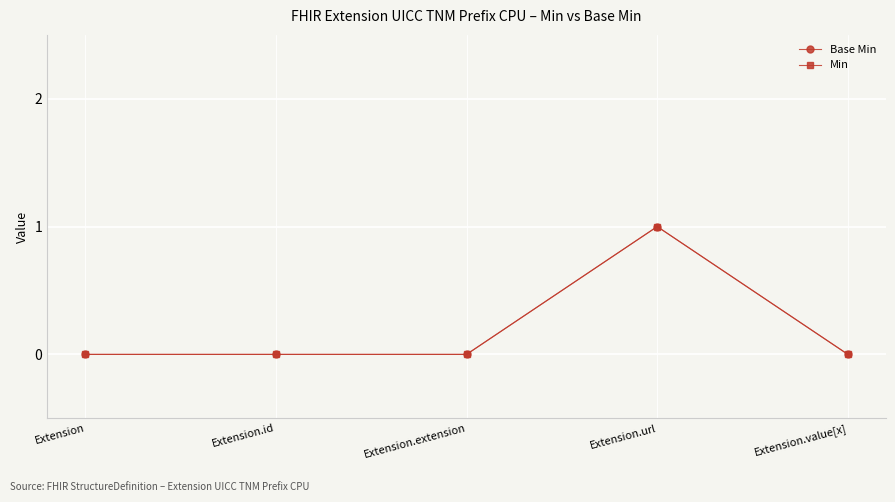

Rank the categories by Base Min value from lowest to highest.

Extension, Extension.id, Extension.extension, Extension.value[x], Extension.url